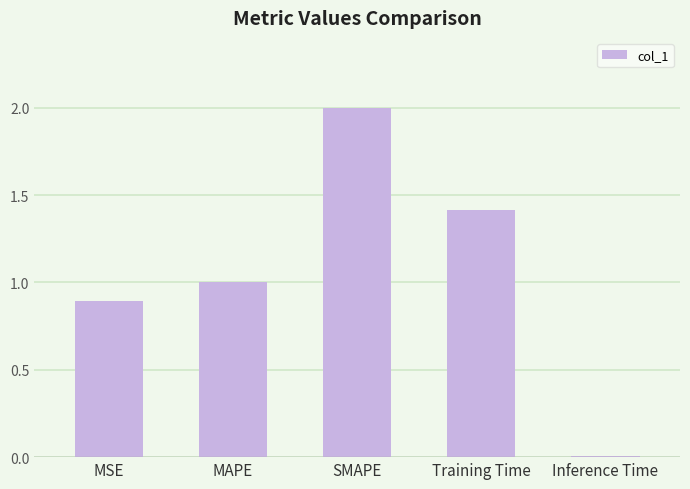

What is the label of the 3rd bar from the left?

SMAPE